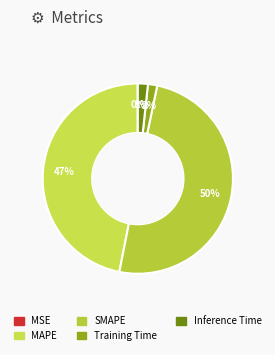

What is the smallest slice in the pie chart?

MSE